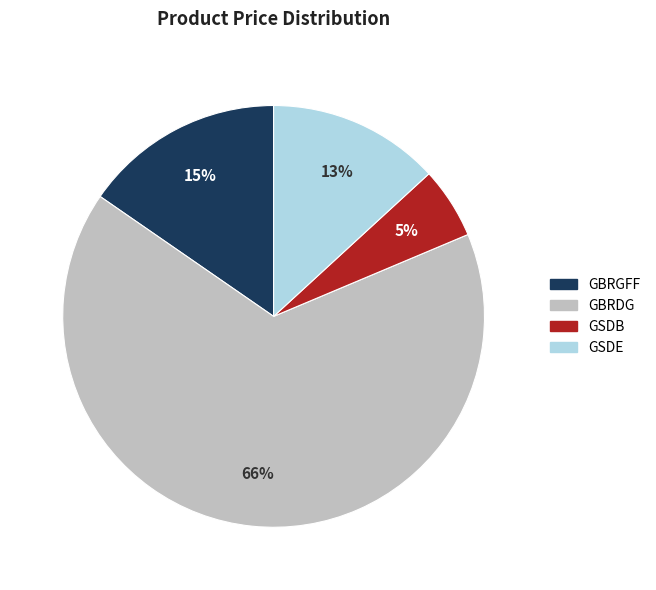

To the nearest percent, what percentage of the pie is GSDB?

5%